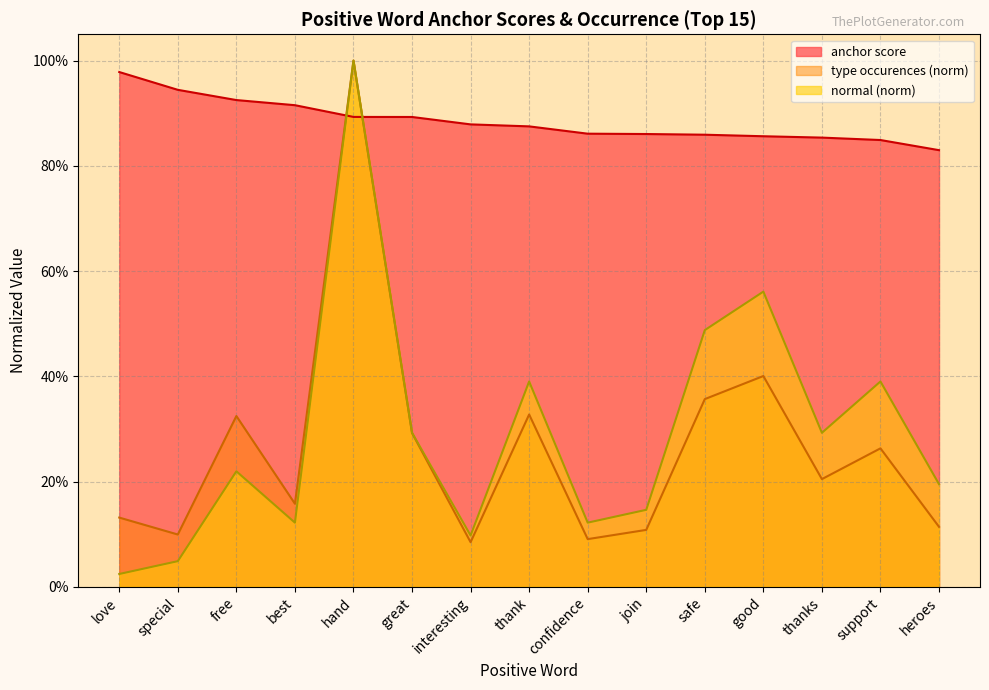

True or false: normal and type occurences intersect in this chart.

False